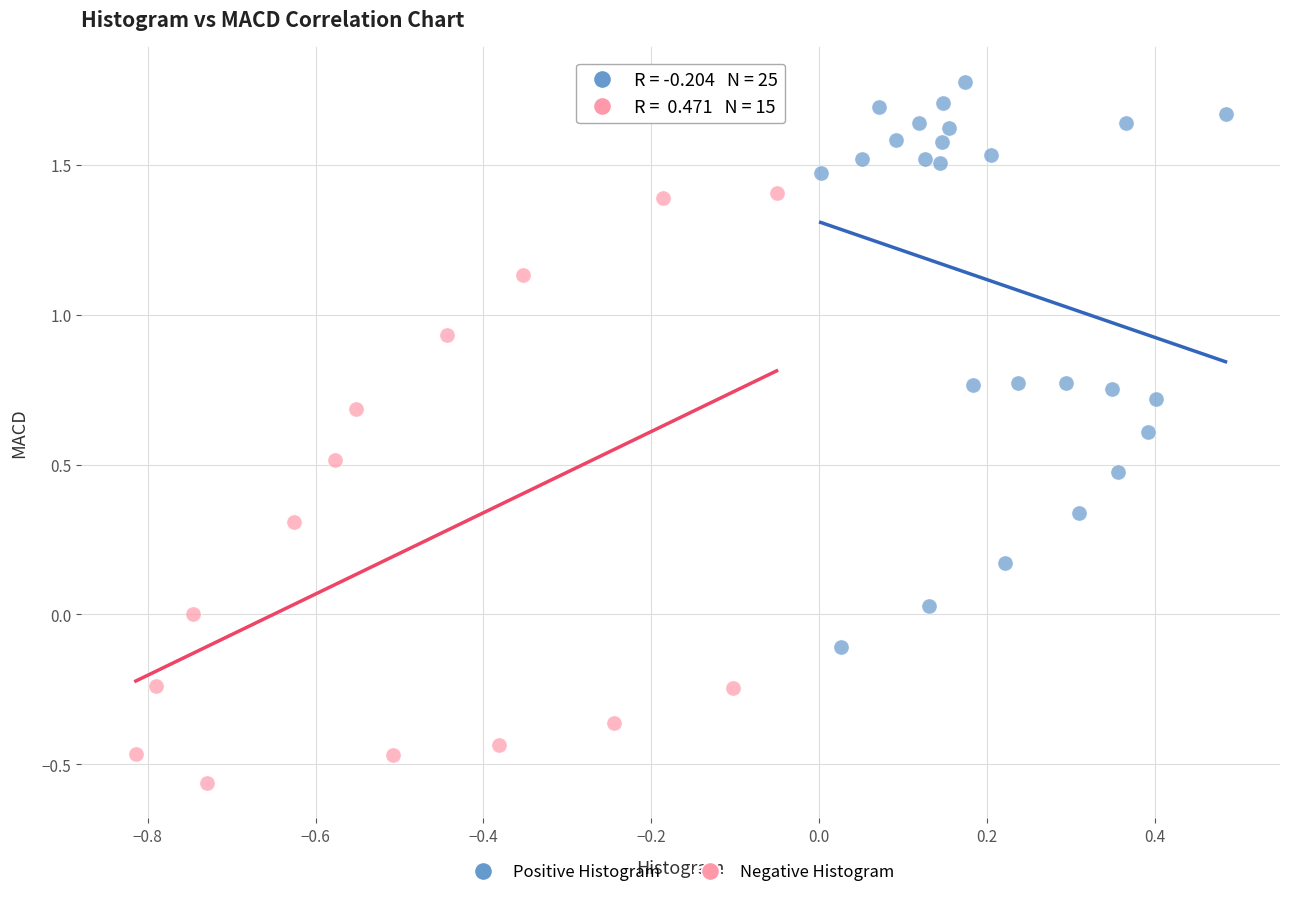

Which series has the widest spread of Y values?

Negative Histogram